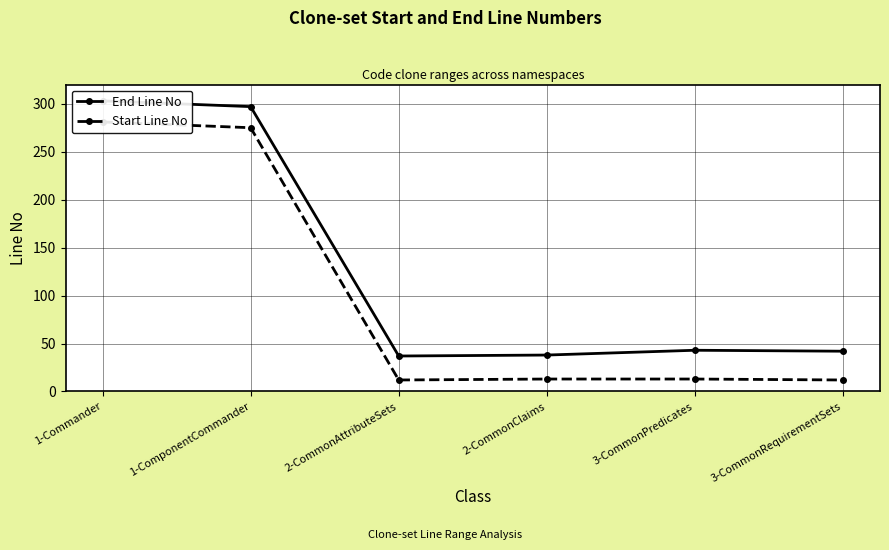

List the series in order of their overall mean, lowest first.

Start Line No, End Line No